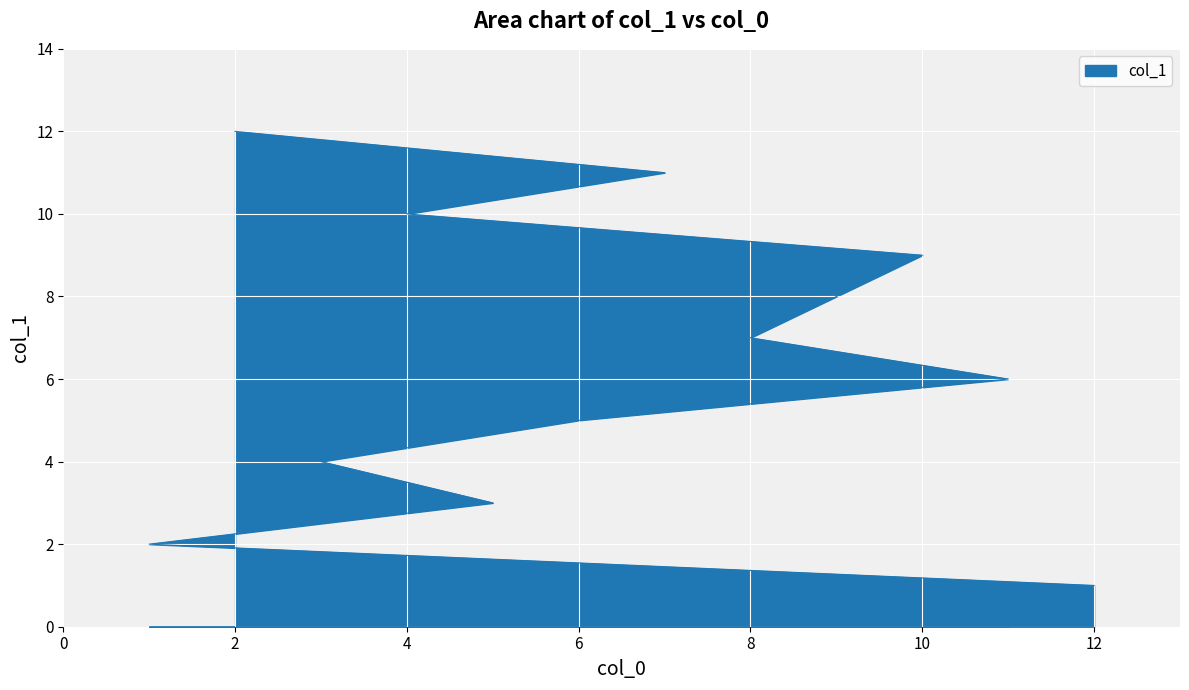

What is the difference between the maximum and minimum values?

11